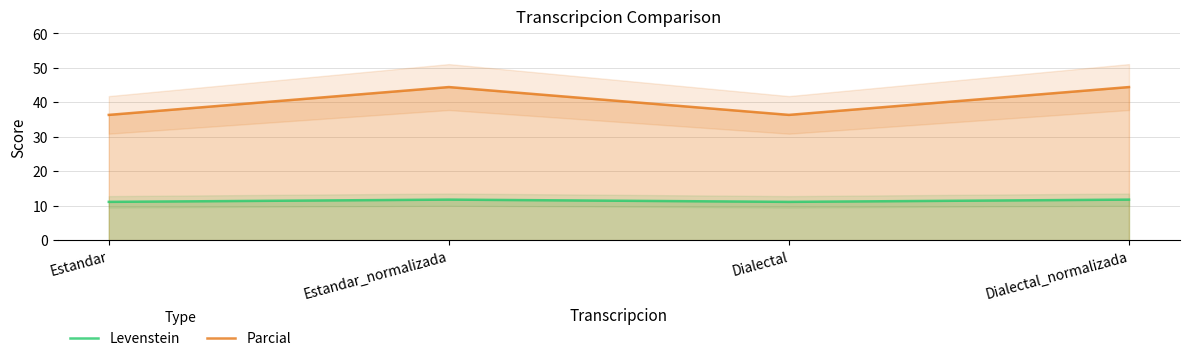

Read the Levenstein value at Estandar_normalizada.

11.8